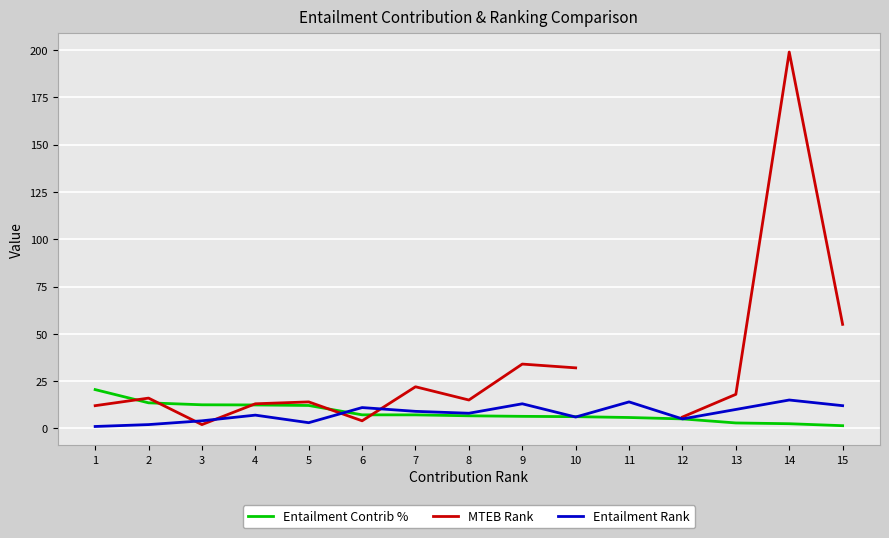

Between 15 and 10, which is larger?

10